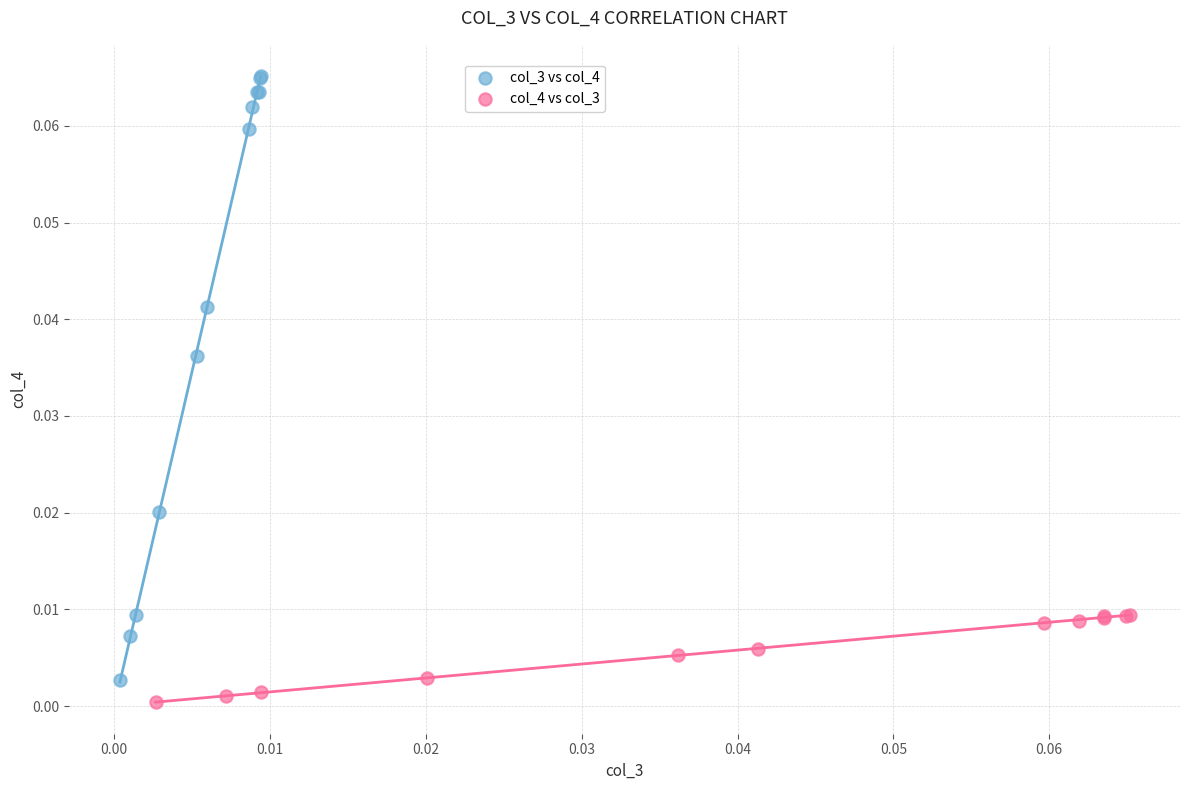

Which series contains the highest Y value?

col_3 vs col_4